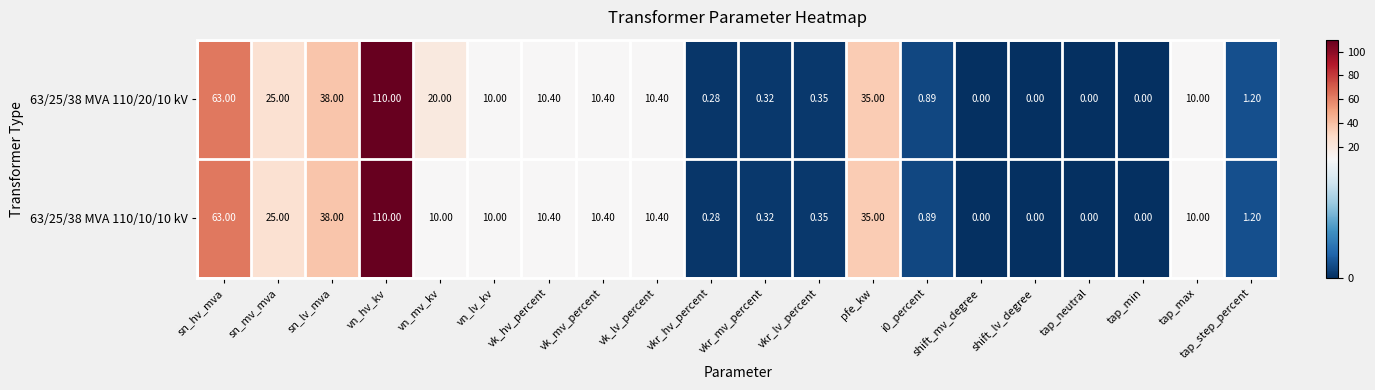

At which category is the sum across all series the highest?

vn_hv_kv